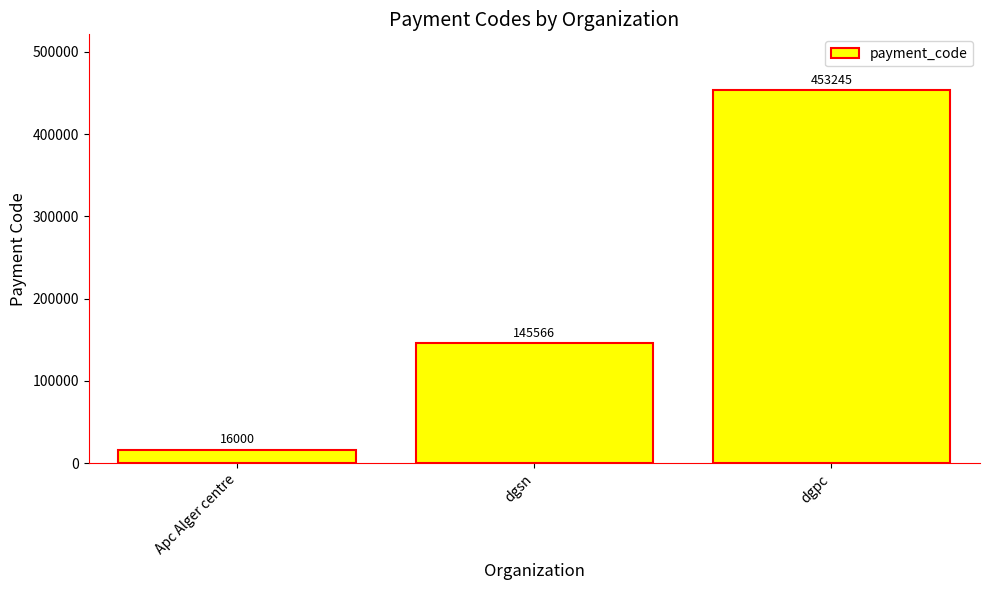

Between dgsn and Apc Alger centre, which is larger?

dgsn